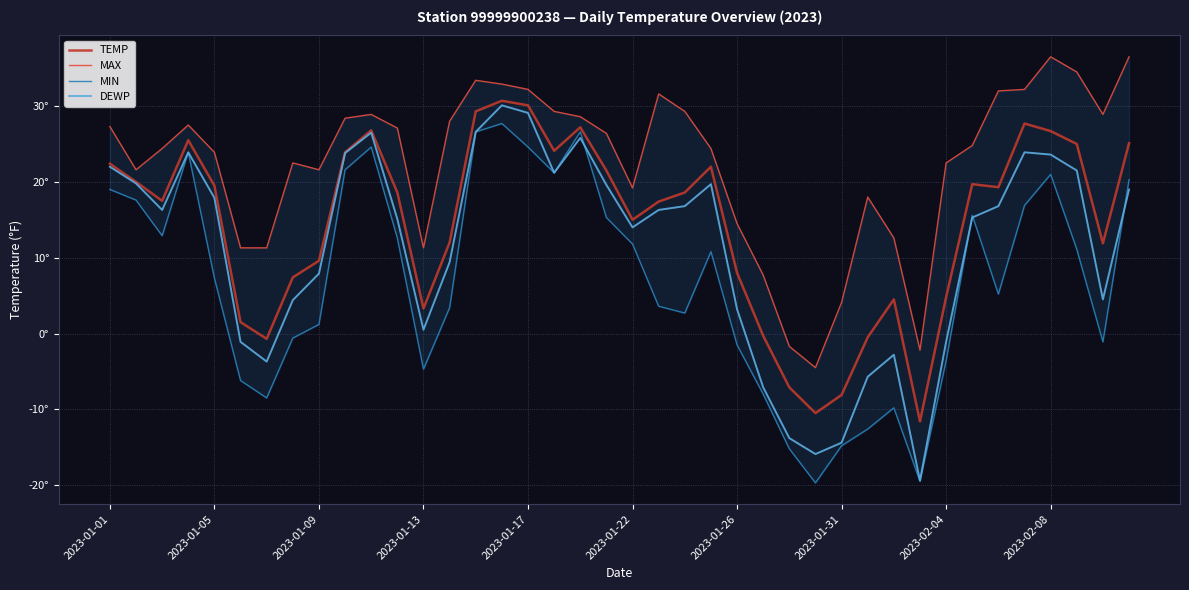

Rank the series at 25 from lowest to highest value.

MIN, DEWP, TEMP, MAX